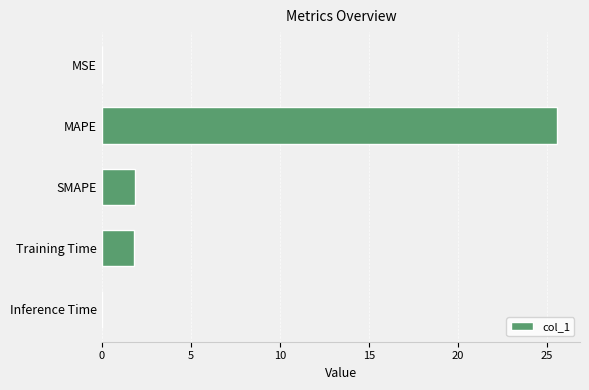

What is the sum of all values?

29.2